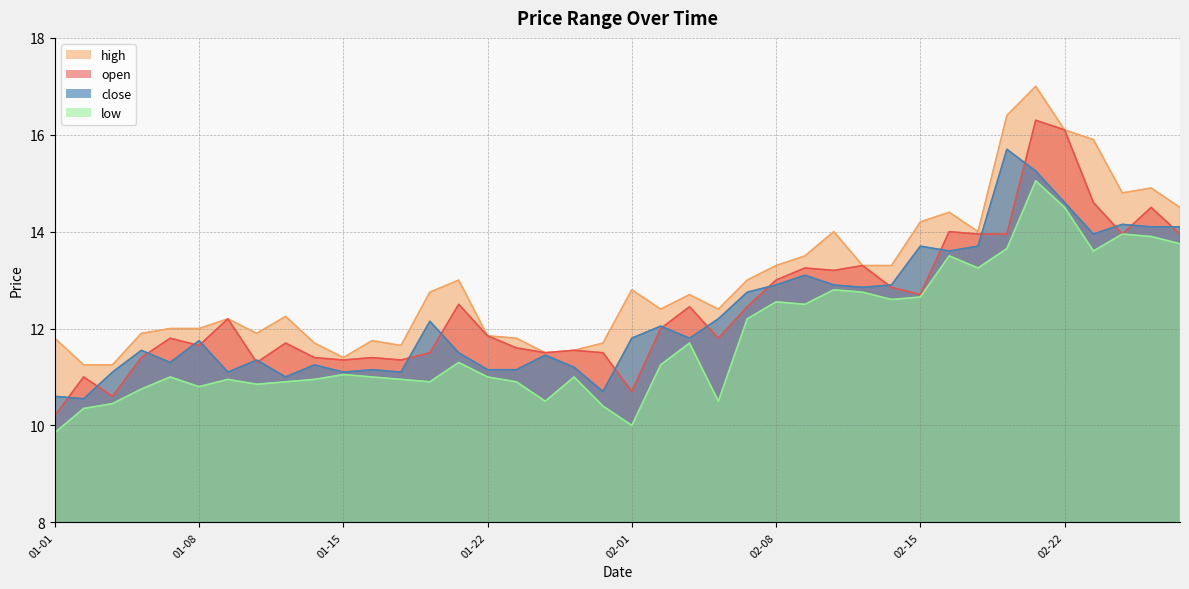

Which series has the largest total across all categories?

high